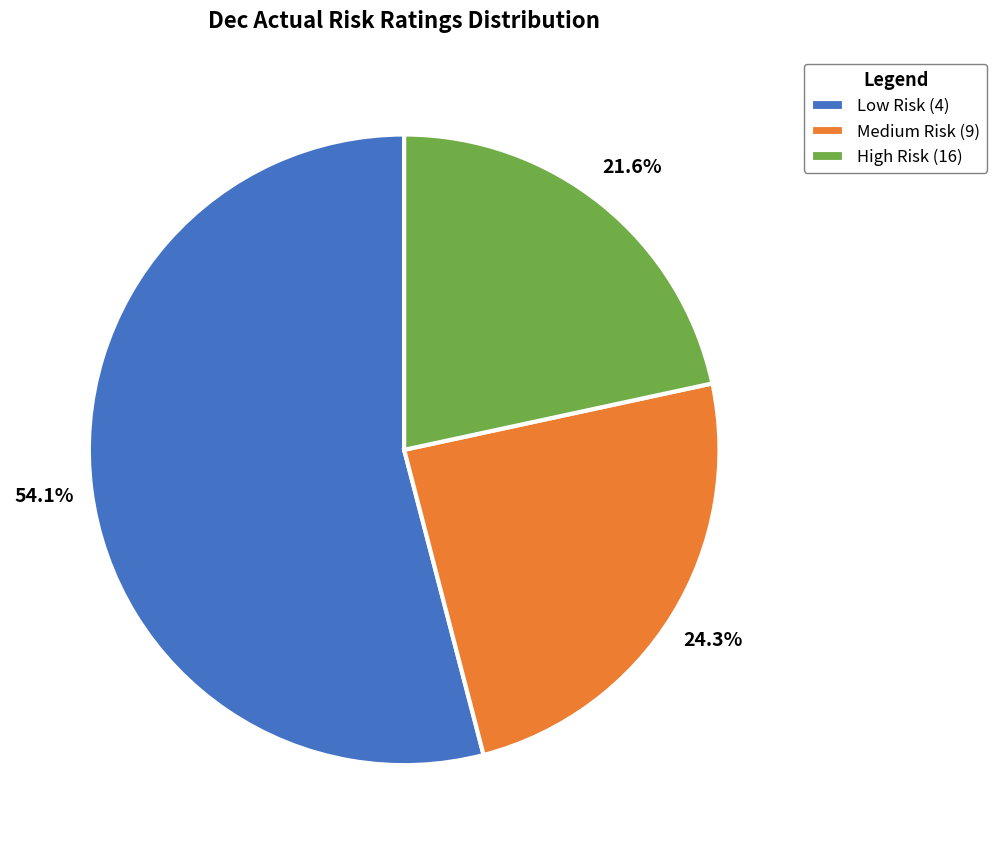

What is the smallest slice in the pie chart?

High Risk (16)